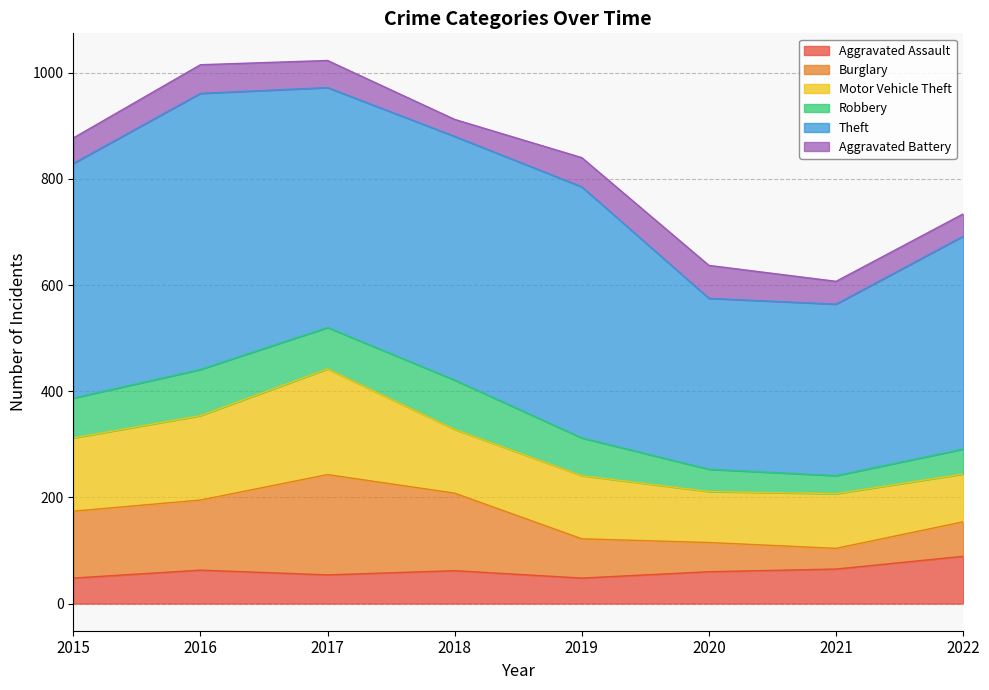

Is the value of Aggravated Assault at 2021 greater than the value of Aggravated Battery at 2021?

Yes